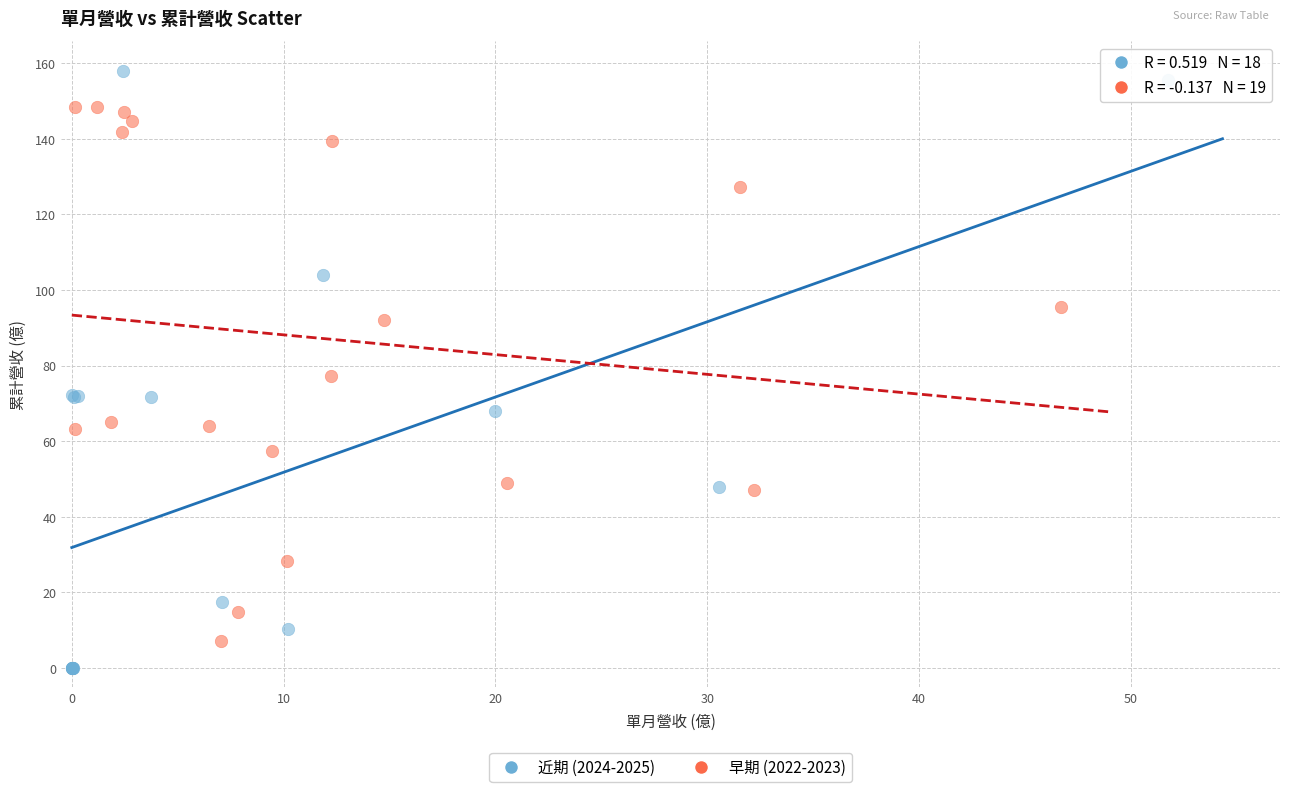

Which series contains the highest Y value?

近期 (2024-2025)